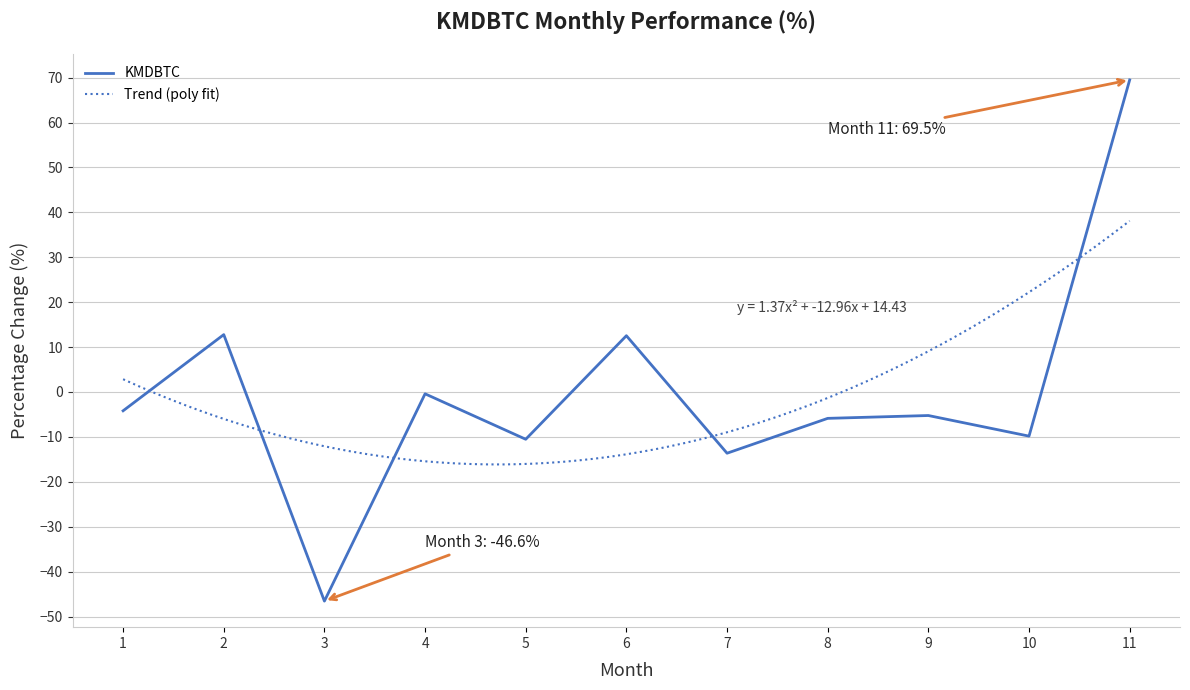

How many interior local peaks (higher than both neighbors) does the data have?

4